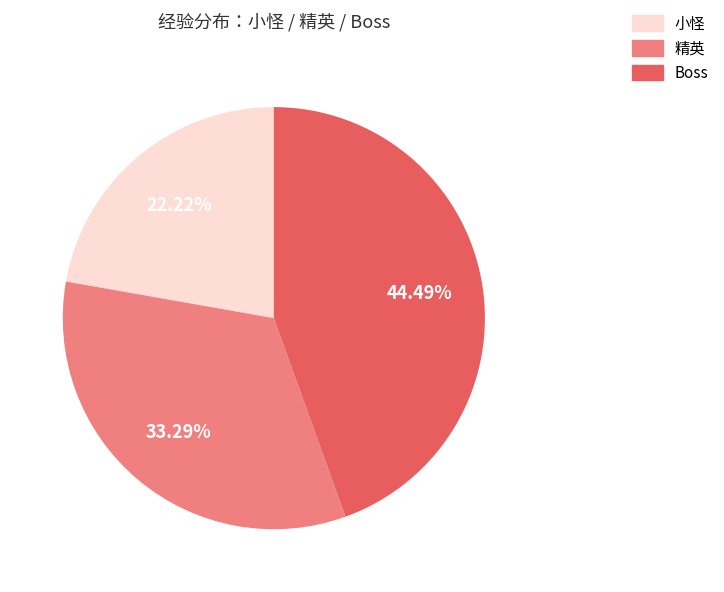

How many segments does this pie chart have?

3